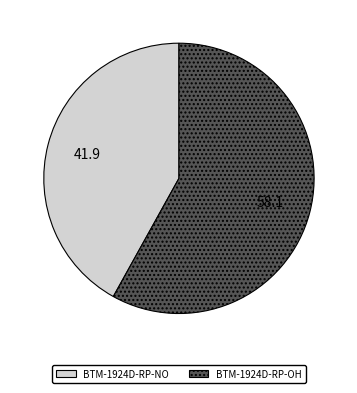

The BTM-1924D-RP-OH slice represents 45% of the pie. True or false?

False